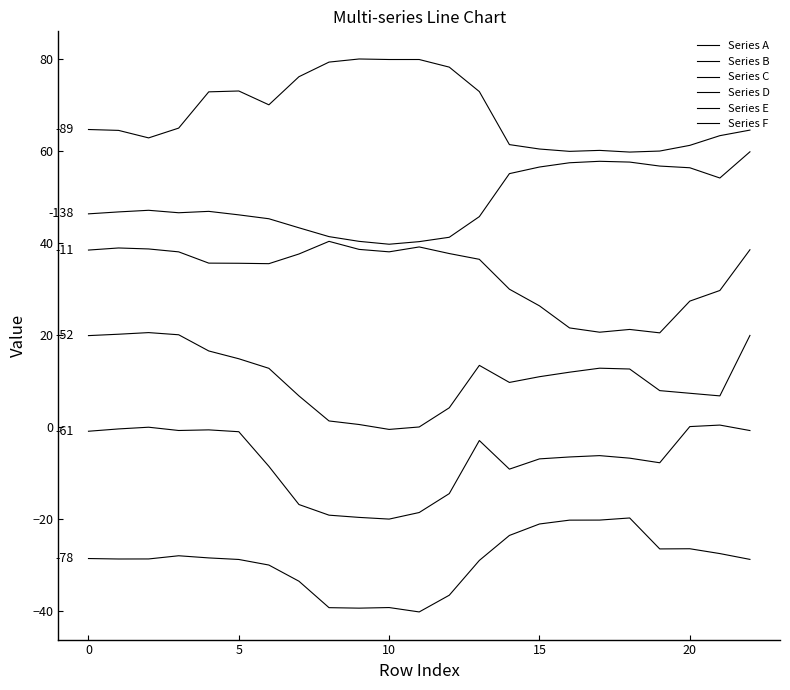

Which series has the widest spread of values?

Series D